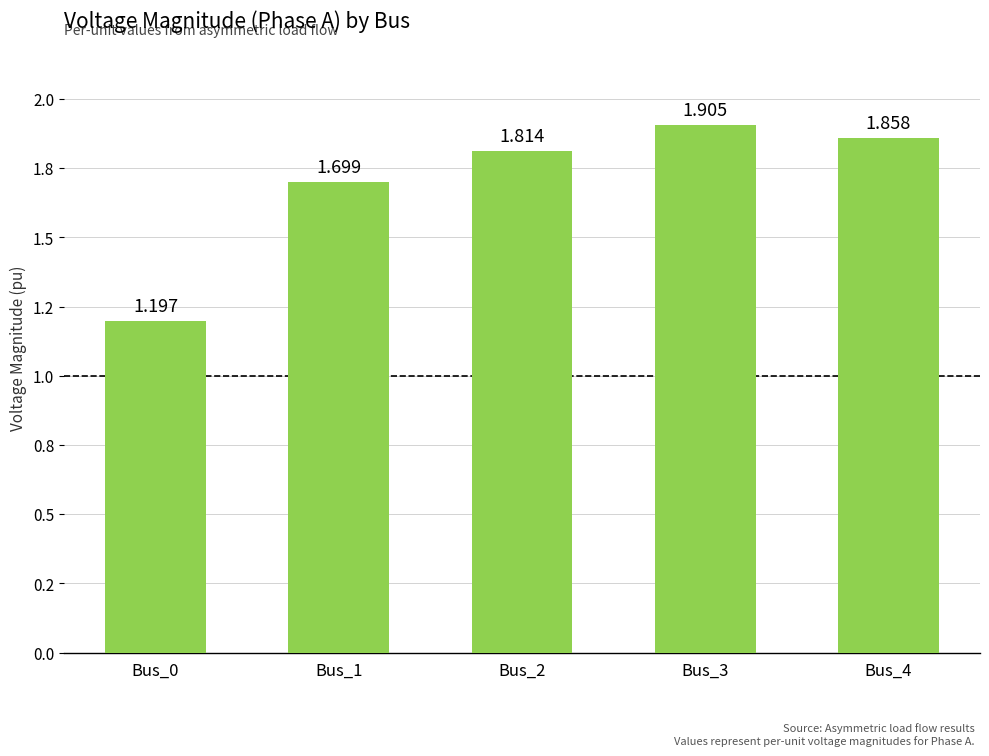

Does the chart contain any negative values?

No